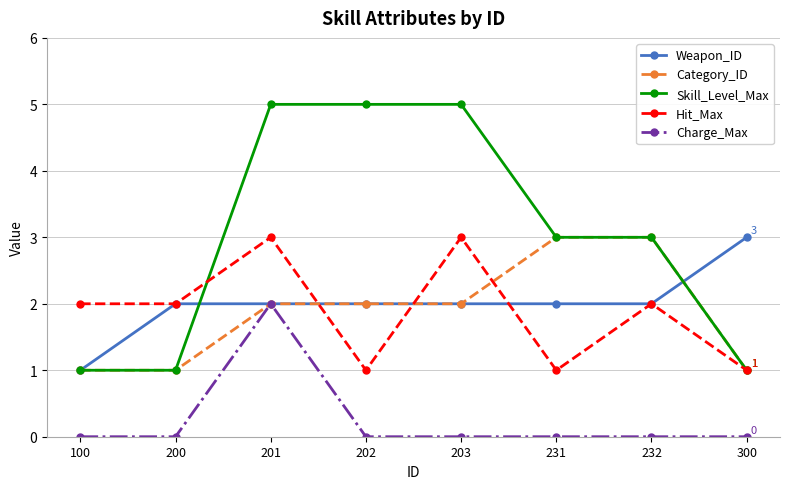

What is the difference between the highest and lowest values at 203?

5